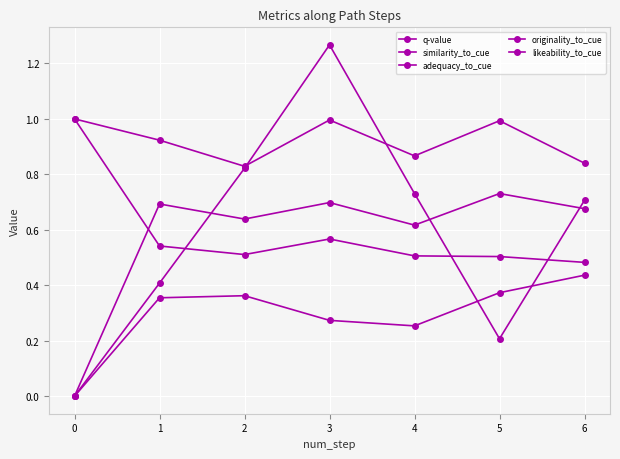

Is it true that q-value equals 0.3 at 4?

False